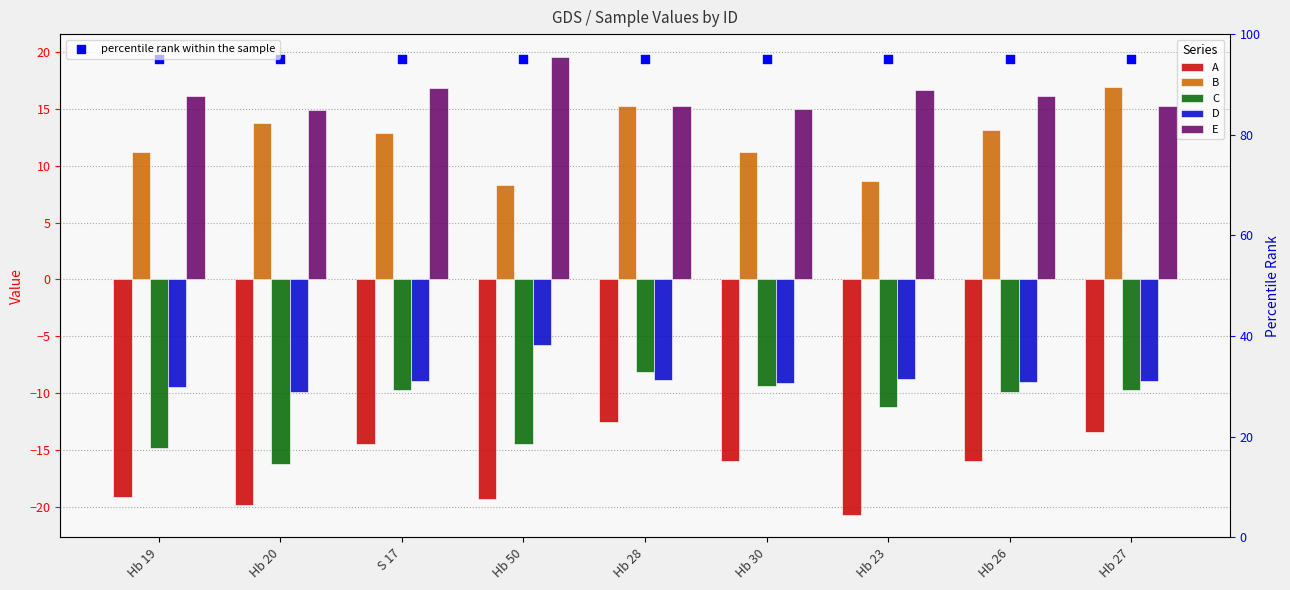

Which series has the widest spread of Y values?

B